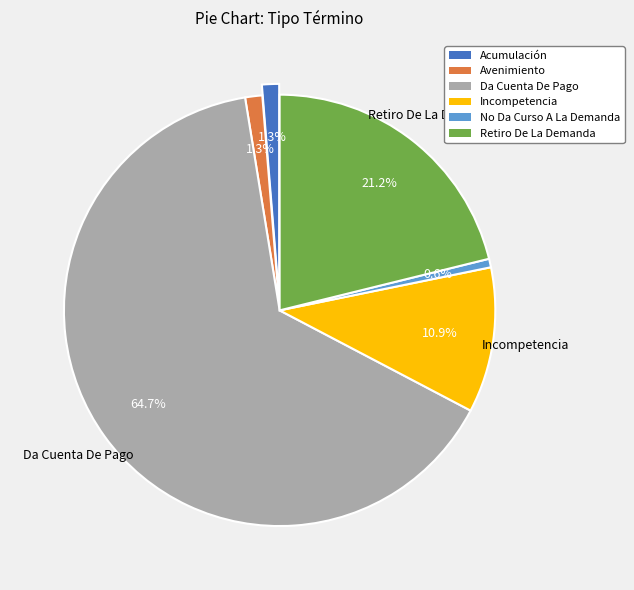

Which category has the biggest portion of the pie?

Da Cuenta De Pago